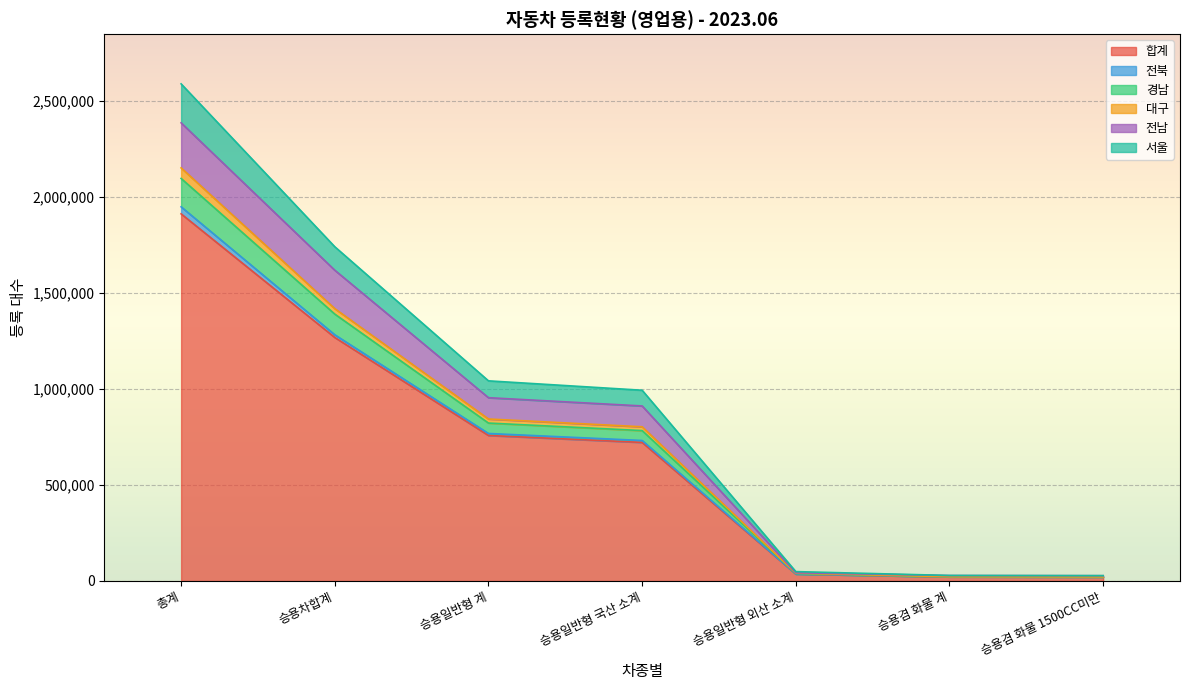

At which category is the sum across all series the highest?

총계